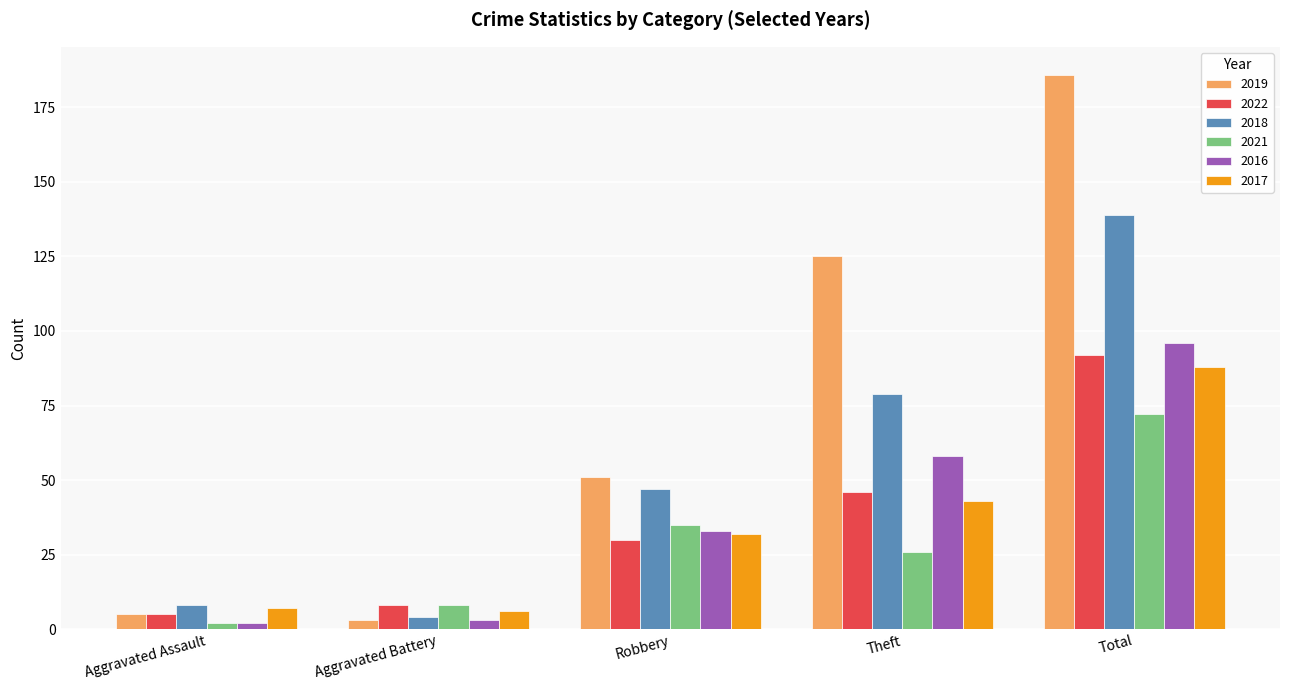

Where is 2018 nearest to the value 71?

Theft